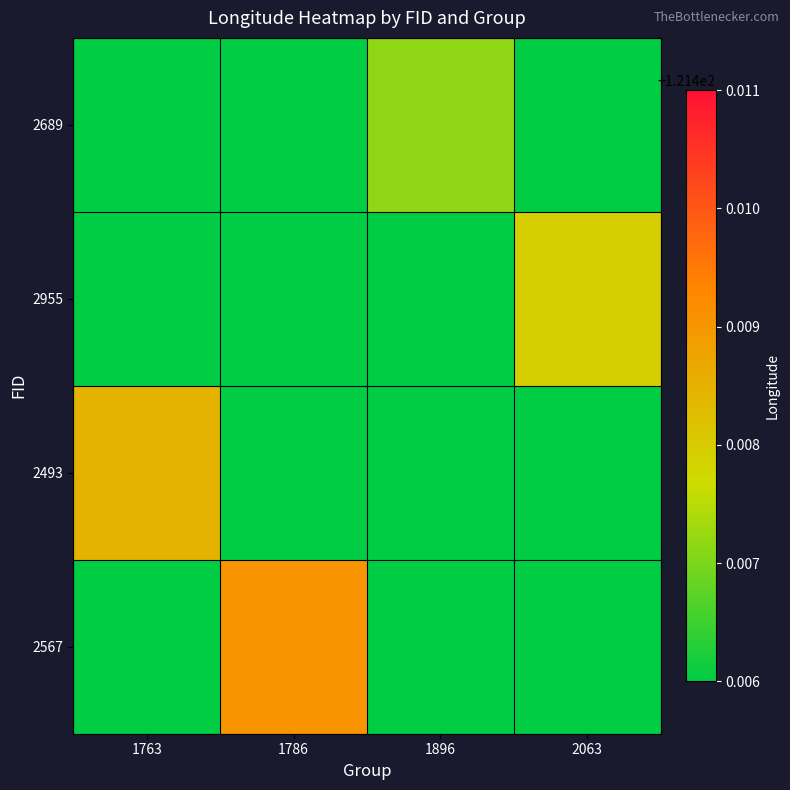

The value of 2955 at 2063 is 66.4. True or false?

False